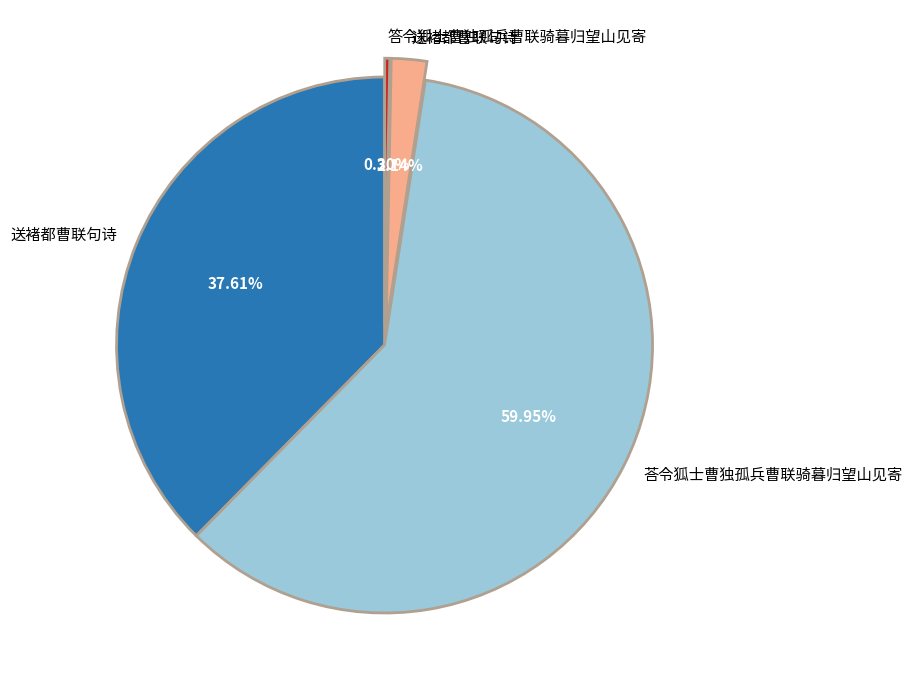

Is there a majority slice in this chart?

Yes